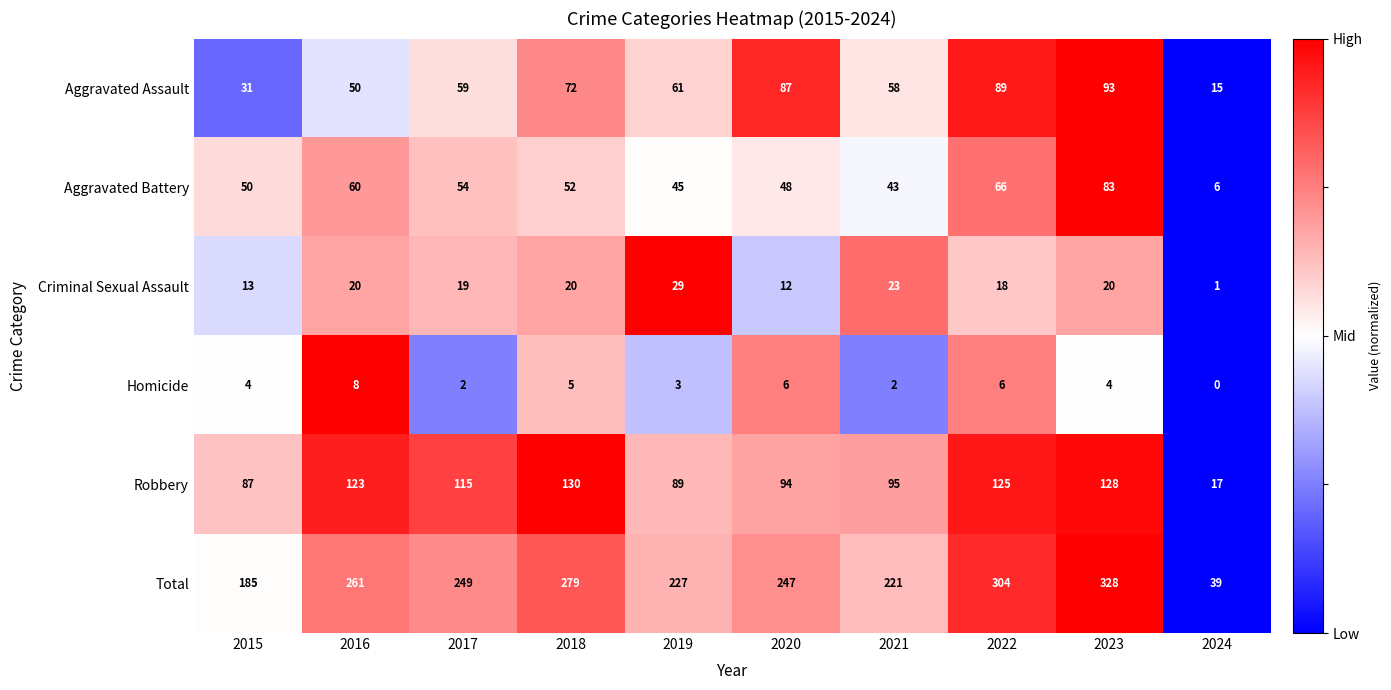

How many distinct data groups are displayed?

6